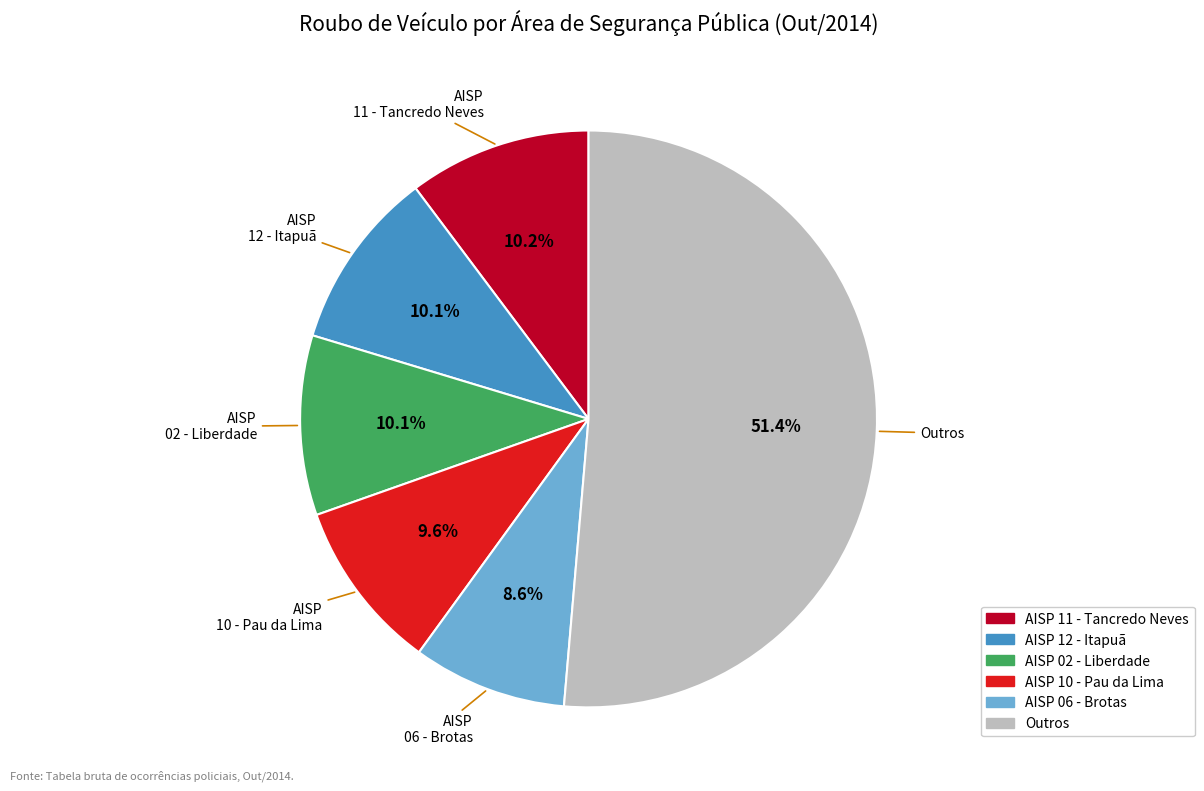

Is there any slice that represents more than half of the pie?

Yes